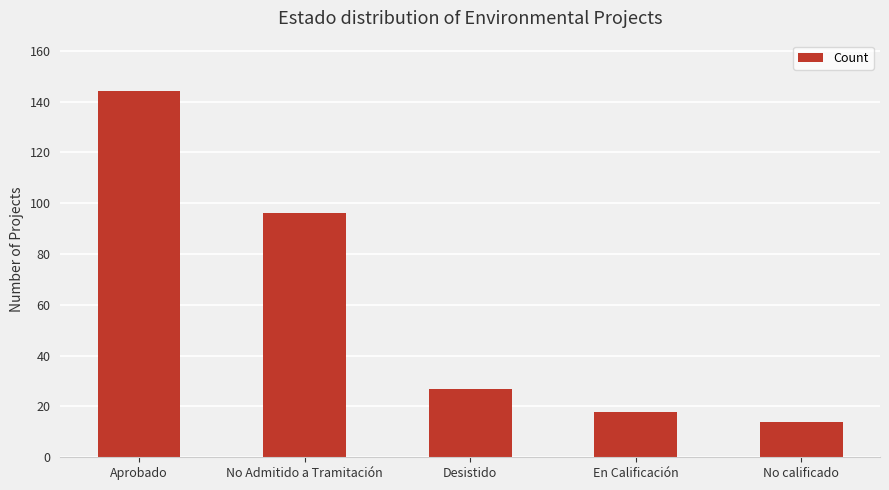

Which label corresponds to the smallest value in the chart?

No calificado